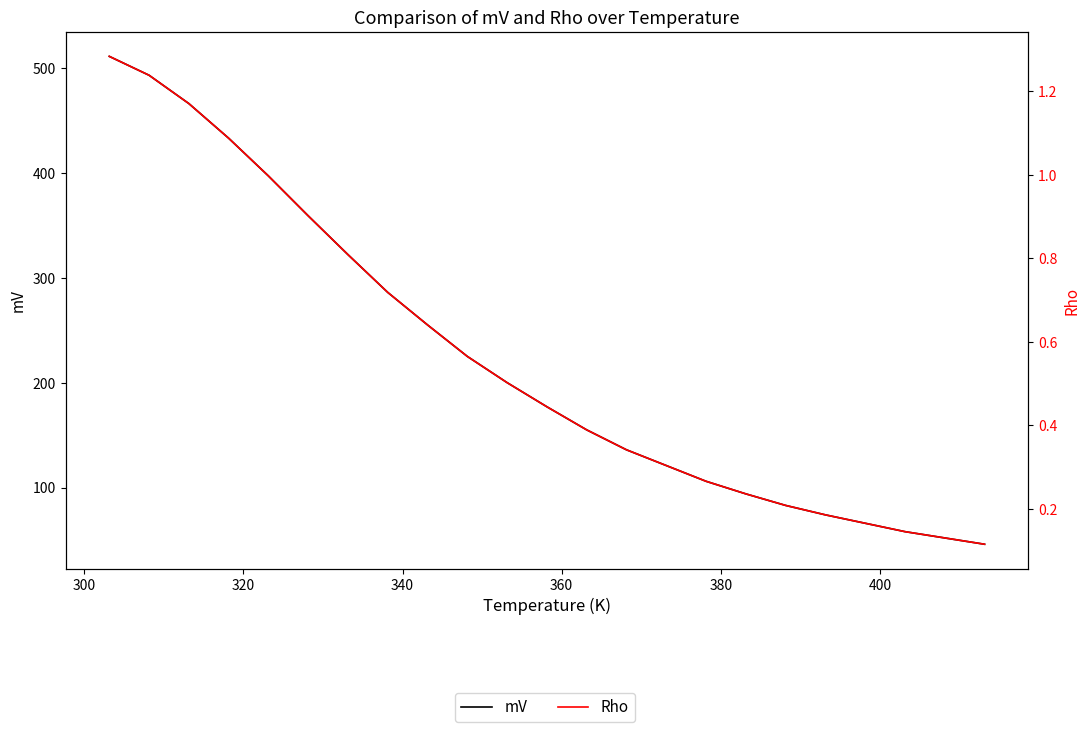

What is the sum of all Rho values?

12.8